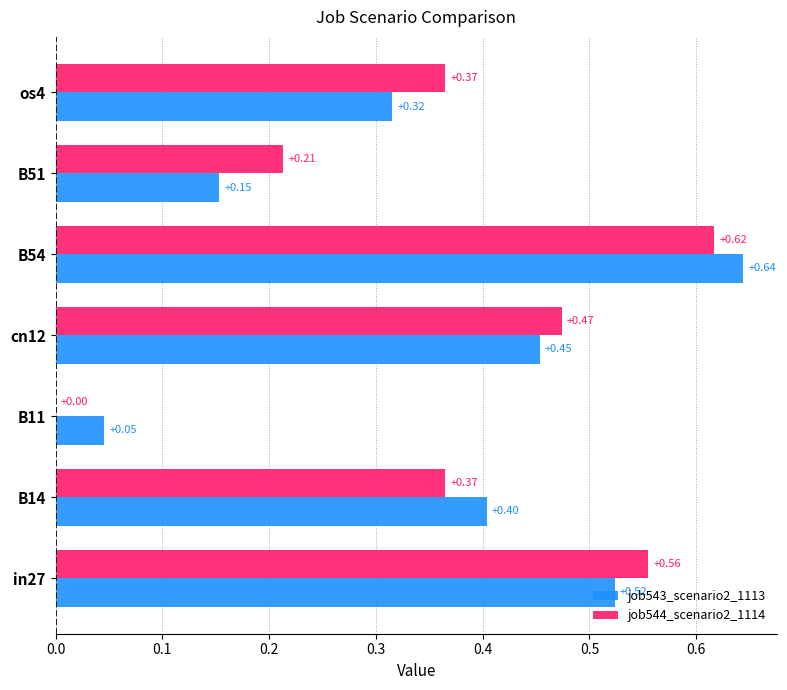

What is the sum of all job544_scenario2_1114 values?

2.6